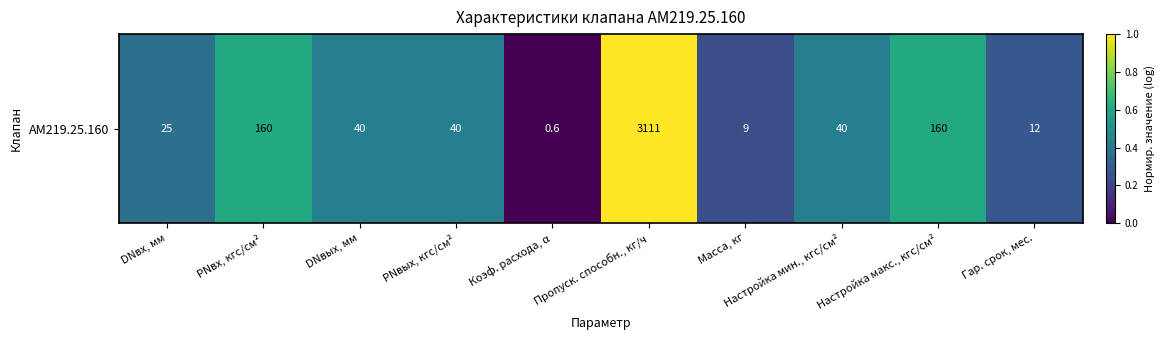

Count the number of categories in the chart.

10